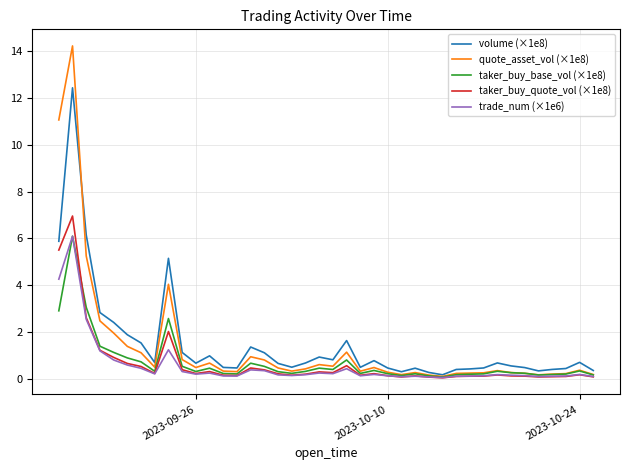

What is the greatest value displayed?

14.2